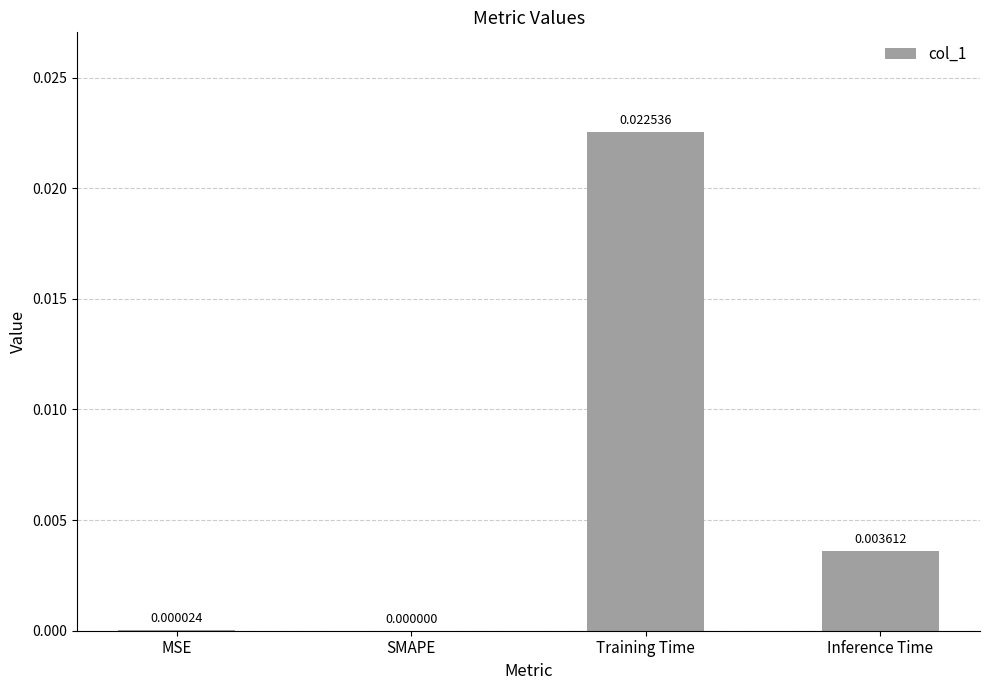

True or false: the data shows 0.0 at Training Time.

True